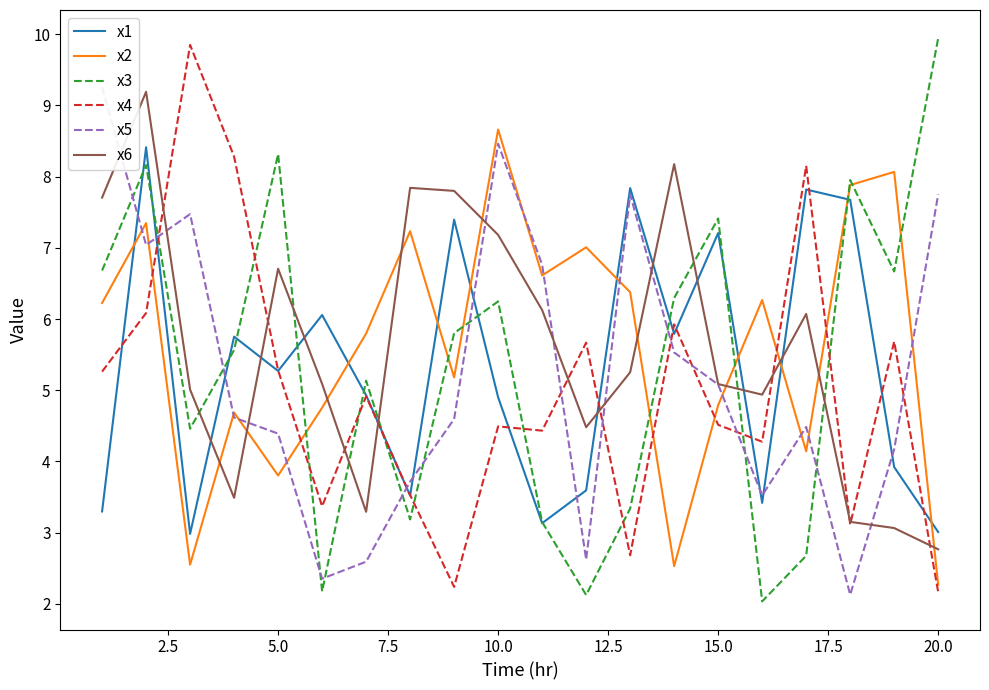

What is the lowest value of the x3 series?

2.0